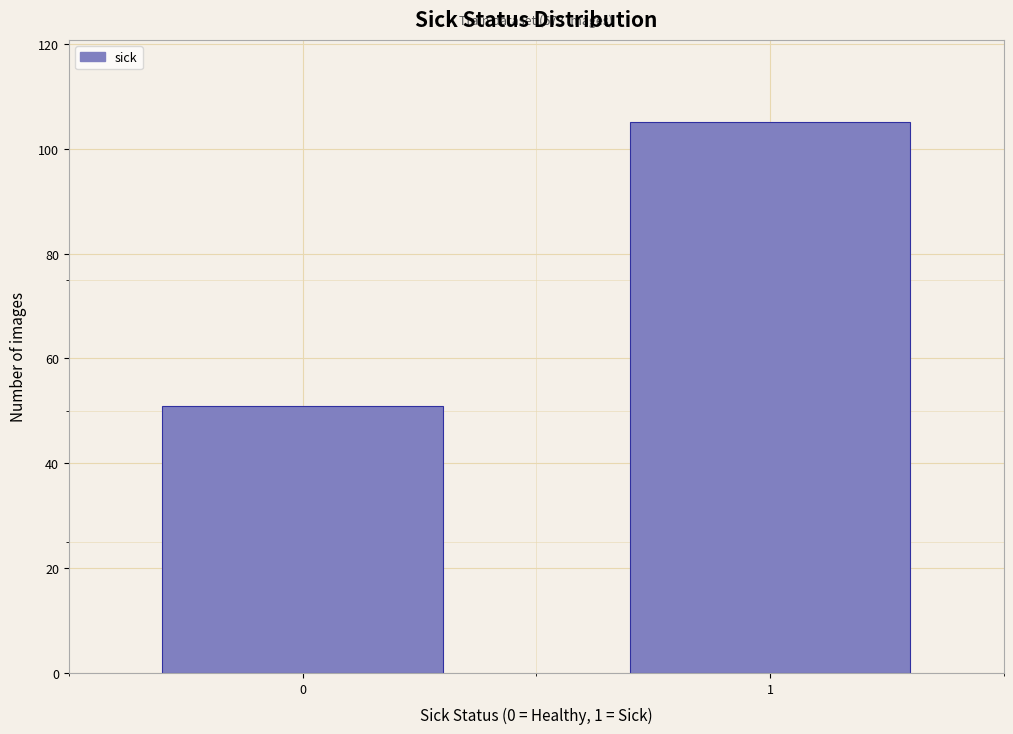

Reading left to right, what are all the values shown in this chart?

51	105